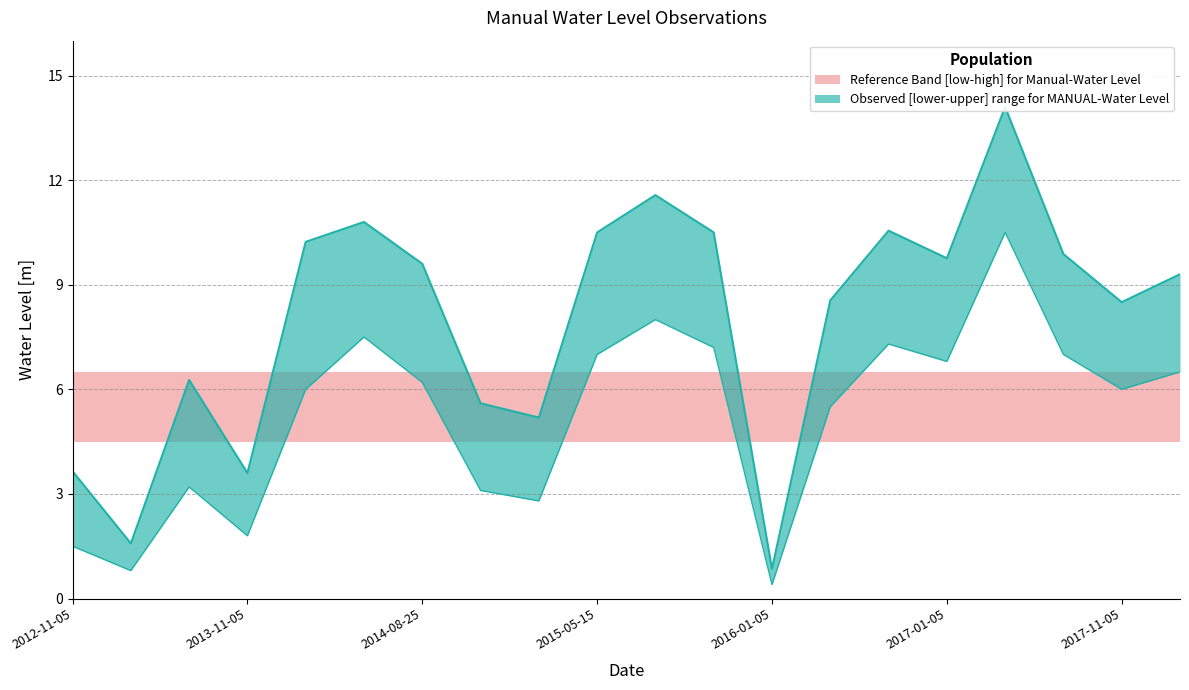

What is the average value?

8.0